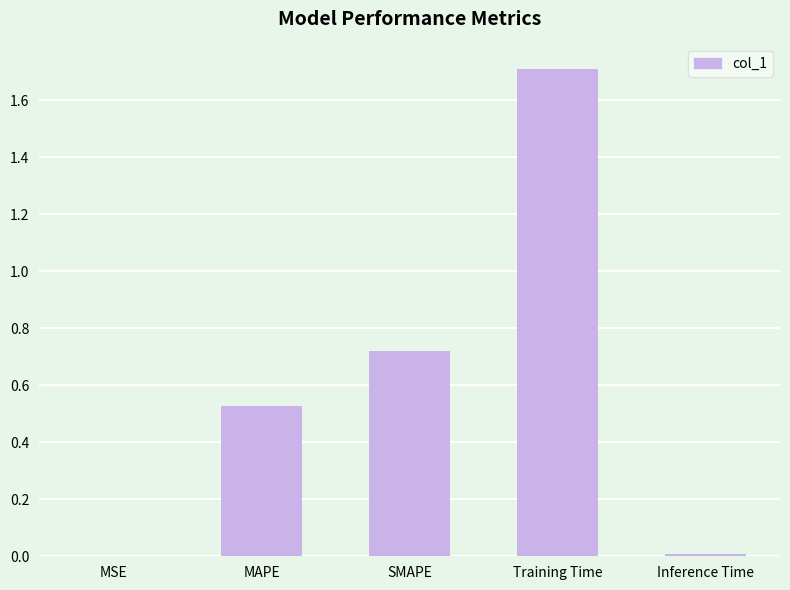

What is the change in value from MAPE to Training Time?

+1.2